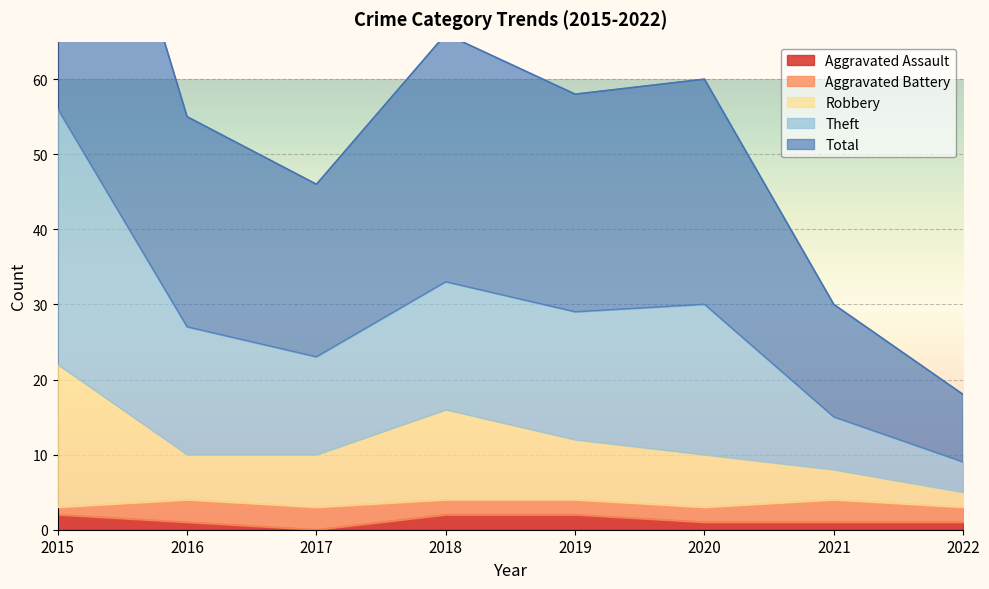

How many data points does each series have?

8